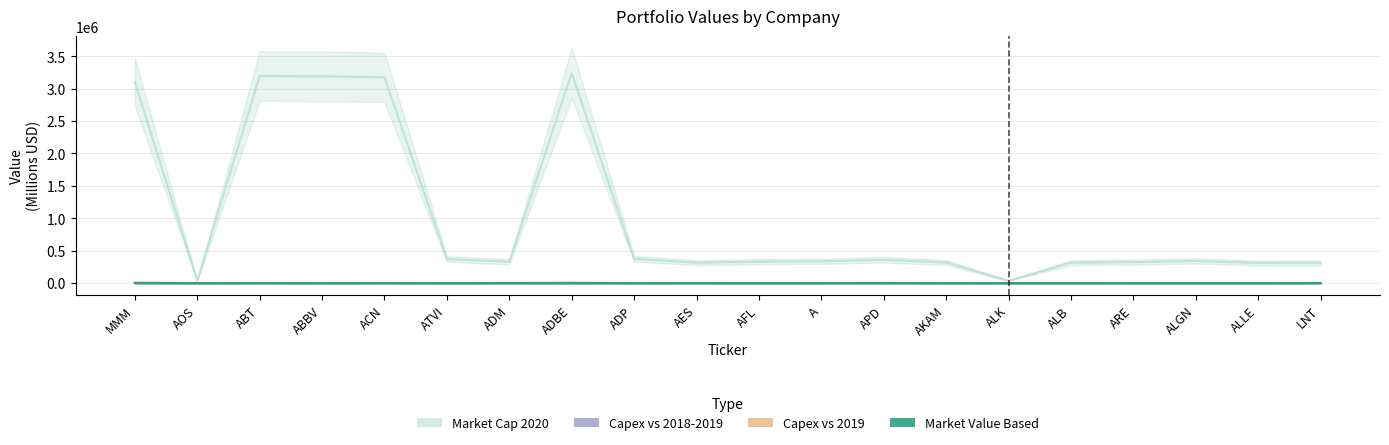

Reading left to right, extract all data points from this chart.

Market Value Based: 7.5	0.3	9.4	9.8	11.4	0.6	3.7	8.2	1.2	2.8	1.0	2.3	2.6	0.9	0.8	2.8	0.9	0.9	0.8	2.2
Capex vs 2019: 6321.0	171.4	1762.0	552.0	1752.5	116.0	2485.0	543.9	587.0	2407.0	0.0	1566.0	2102.1	727.4	696.0	1661.4	1020.0	149.7	69.9	1640.0
Capex vs 2018-2019: 6781.0	256.6	3104.0	1190.0	3002.1	247.0	3600.0	7139.0	1271.1	2533.0	0.0	2258.0	3968.7	1133.2	1609.0	1959.3	1048.3	373.0	494.9	3270.0
Market Cap 2020: 3100820.0	38850.0	3194050.0	3189170.0	3173060.0	371750.0	328040.0	3239910.0	375550.0	315630.0	331230.0	336350.0	360390.0	317090.0	36430.0	315700.0	324040.0	342140.0	310710.0	312870.0